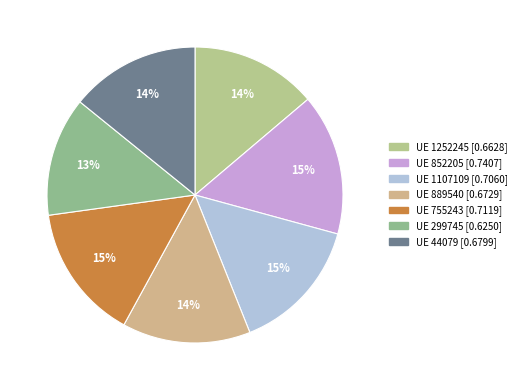

To the nearest percent, what is the average slice percentage?

14%